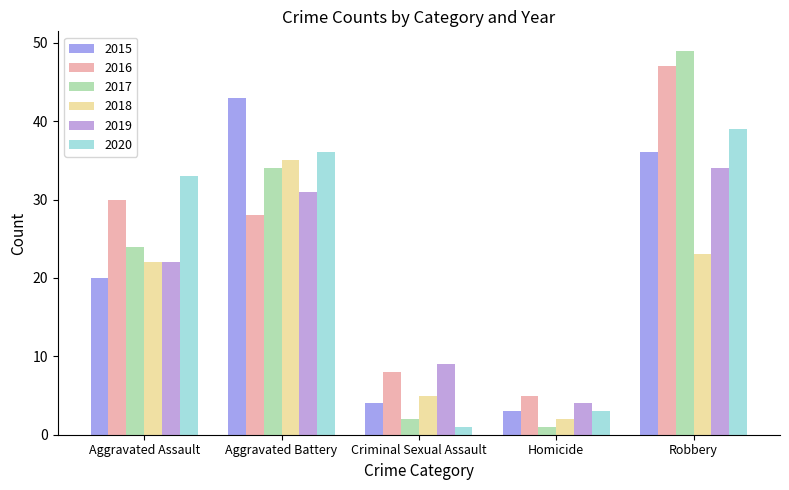

What are all the series names shown in the legend?

2015, 2016, 2017, 2018, 2019, 2020